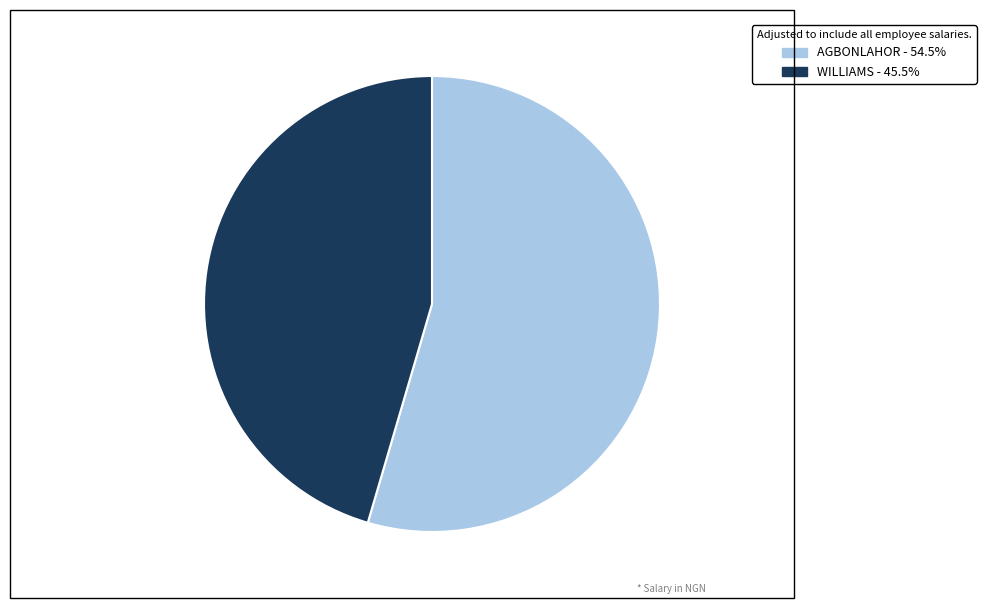

Which slice is the smallest?

WILLIAMS